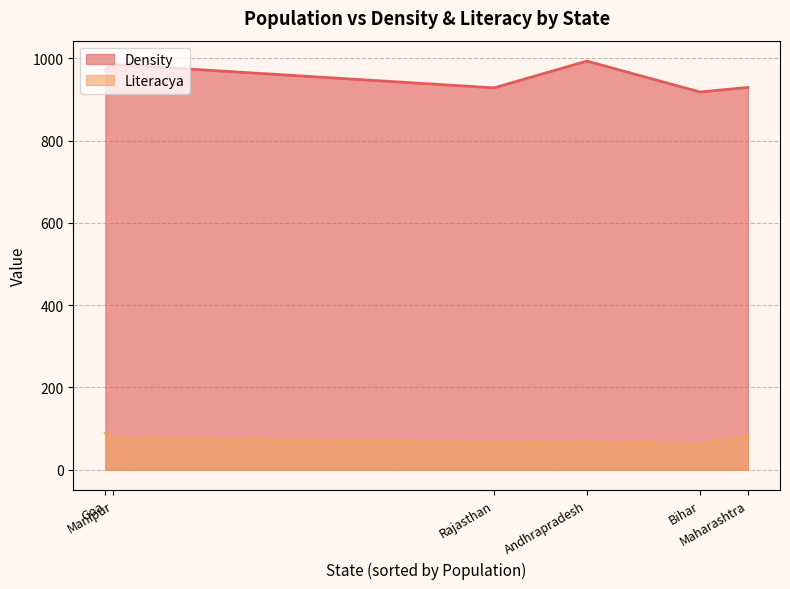

Rank the series at Bihar from lowest to highest value.

Literacya, Density